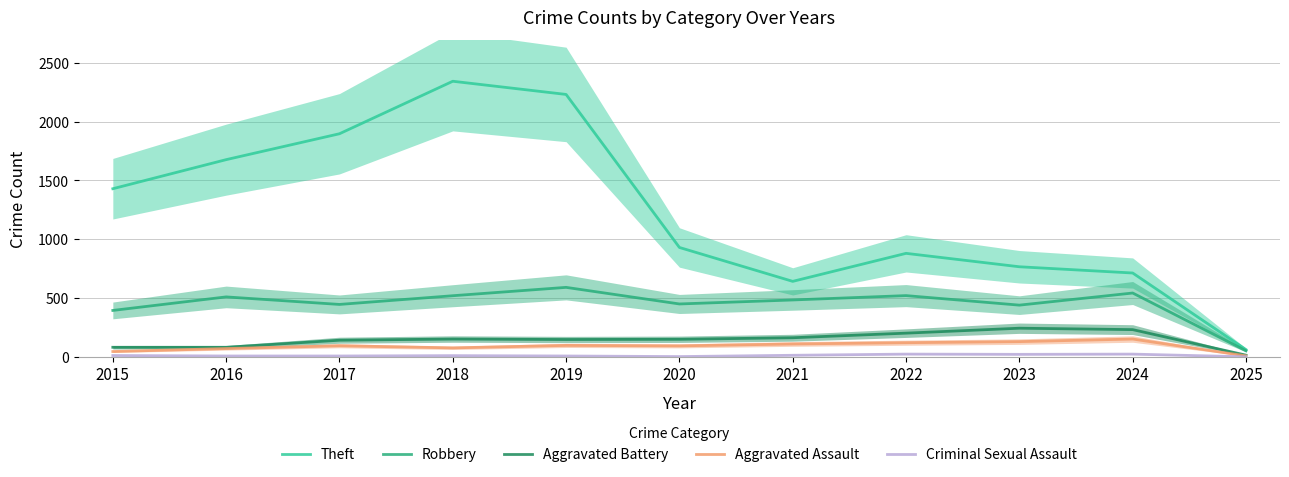

Where is the first local minimum for Robbery?

2017